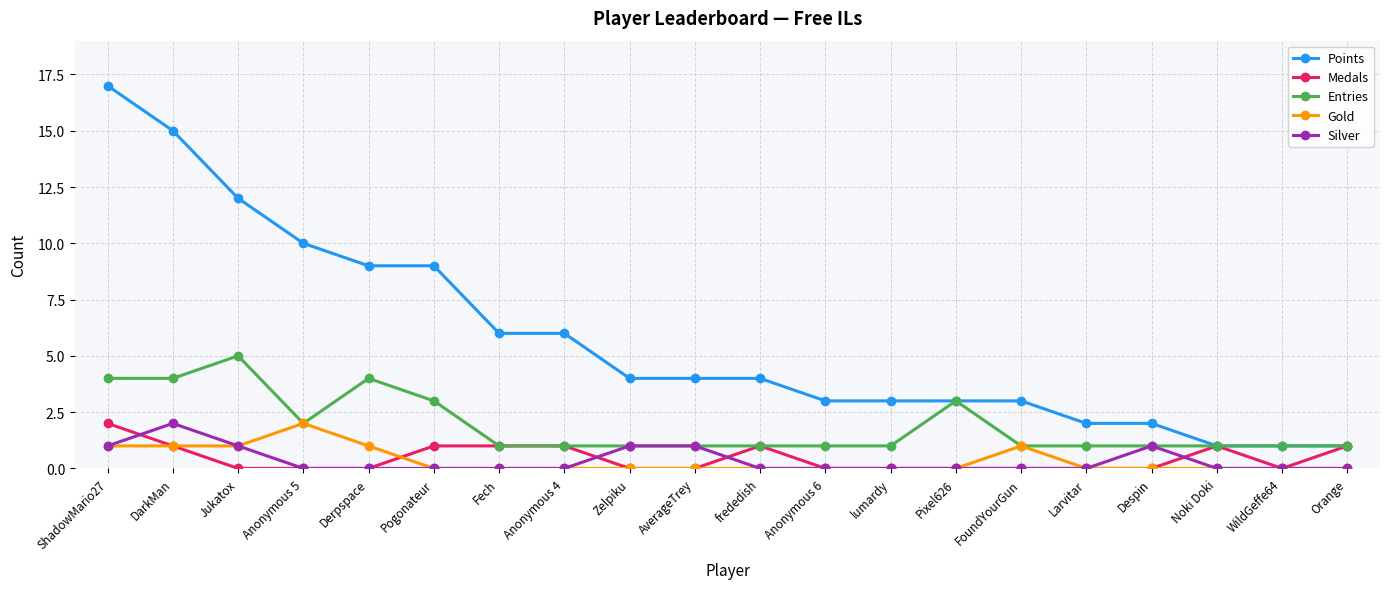

Count the number of data series in this chart.

5